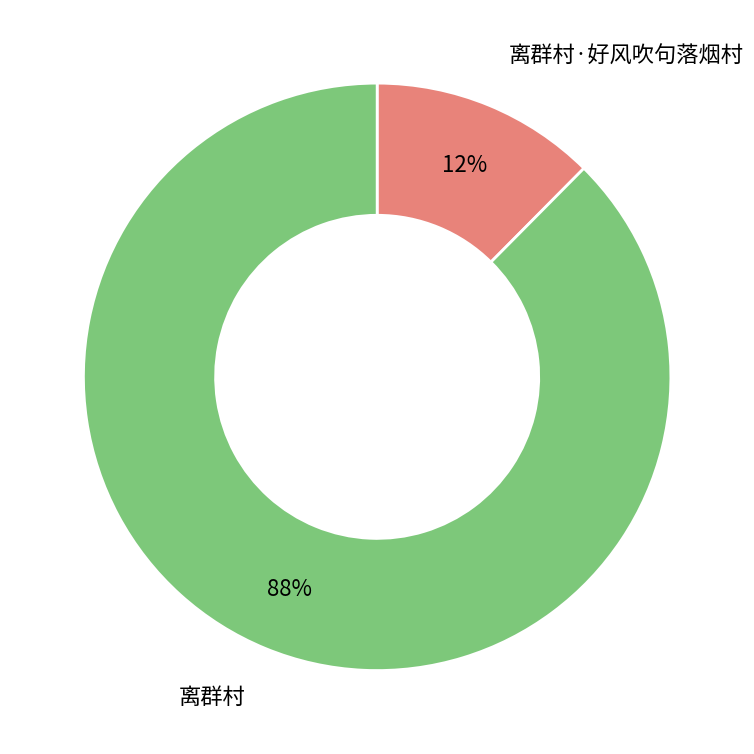

Is there a majority slice in this chart?

Yes